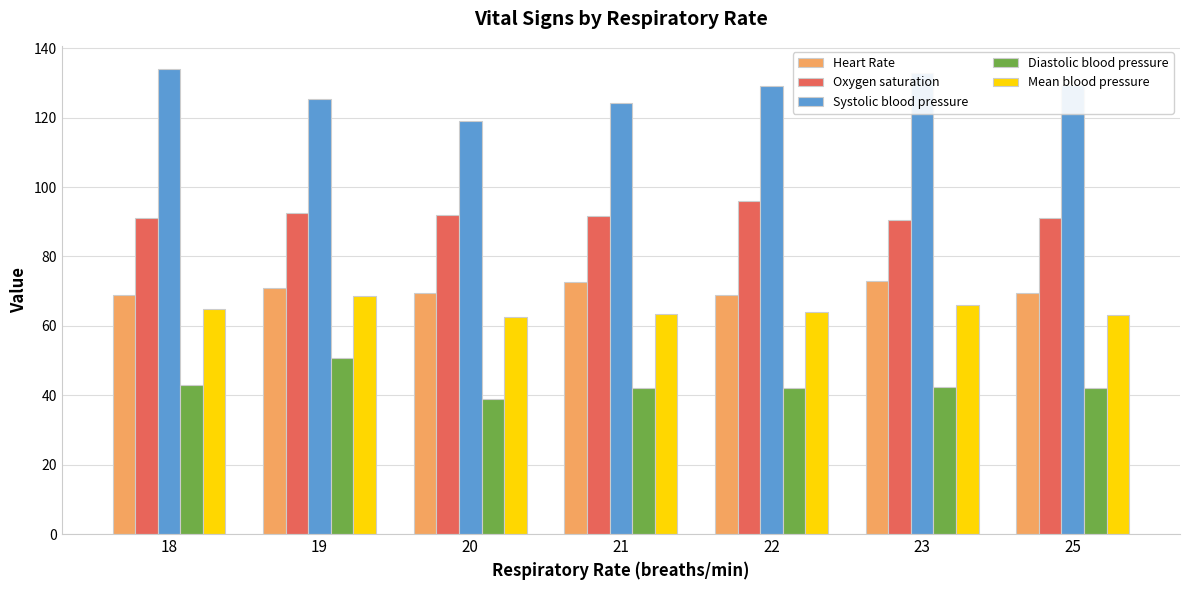

Are the bars horizontal?

No